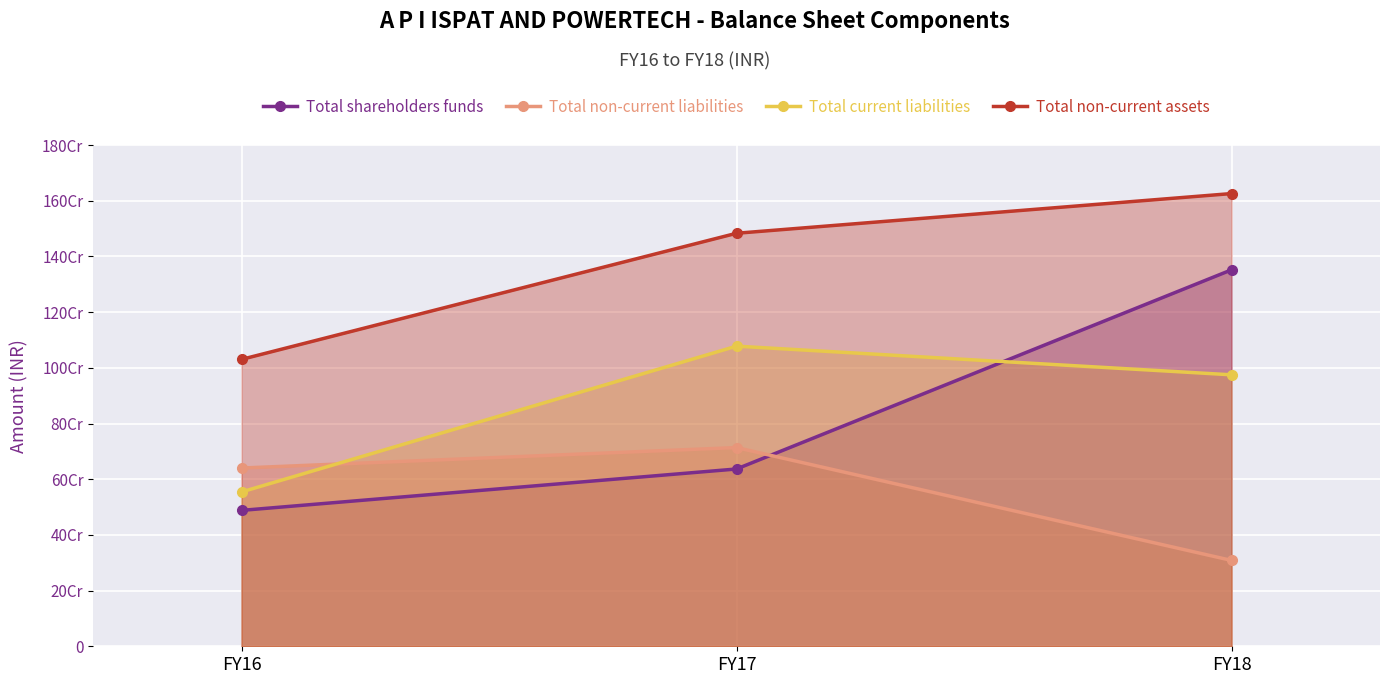

Reading right to left, extract all data points from this chart.

Total shareholders funds: FY18=1351840238	FY17=636665550	FY16=488033337
Total non-current liabilities: FY18=308321246	FY17=713519496	FY16=640094006
Total current liabilities: FY18=974853942	FY17=1077801852	FY16=554249725
Total non-current assets: FY18=1625741852	FY17=1483182592	FY16=1030269942